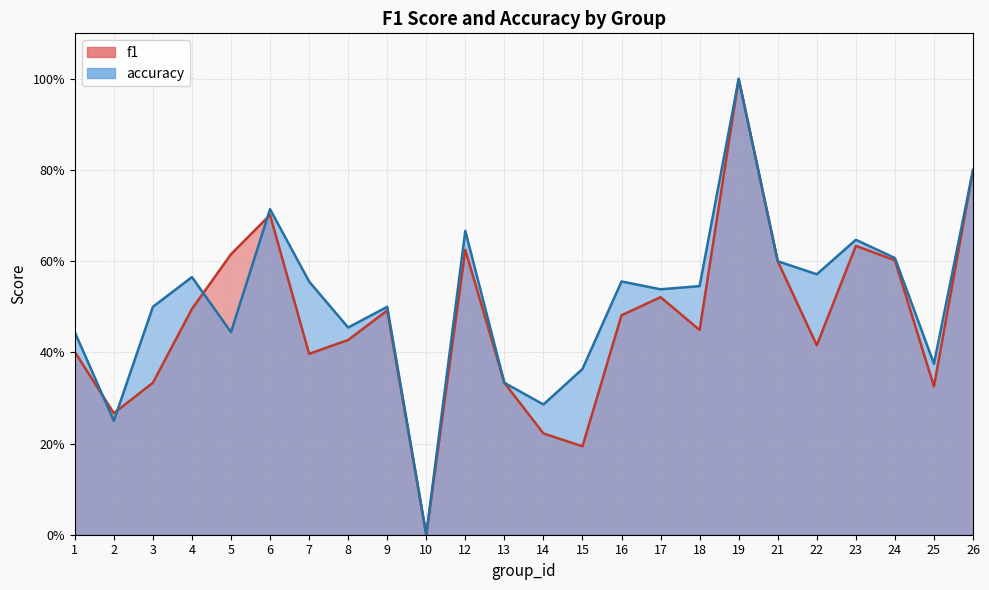

Reading left to right, list all the values displayed in this chart.

f1: 0.4	0.3	0.3	0.5	0.6	0.7	0.4	0.4	0.5	0.0	0.6	0.3	0.2	0.2	0.5	0.5	0.4	1.0	0.6	0.4	0.6	0.6	0.3	0.8
accuracy: 0.4	0.2	0.5	0.6	0.4	0.7	0.6	0.5	0.5	0.0	0.7	0.3	0.3	0.4	0.6	0.5	0.5	1.0	0.6	0.6	0.6	0.6	0.4	0.8